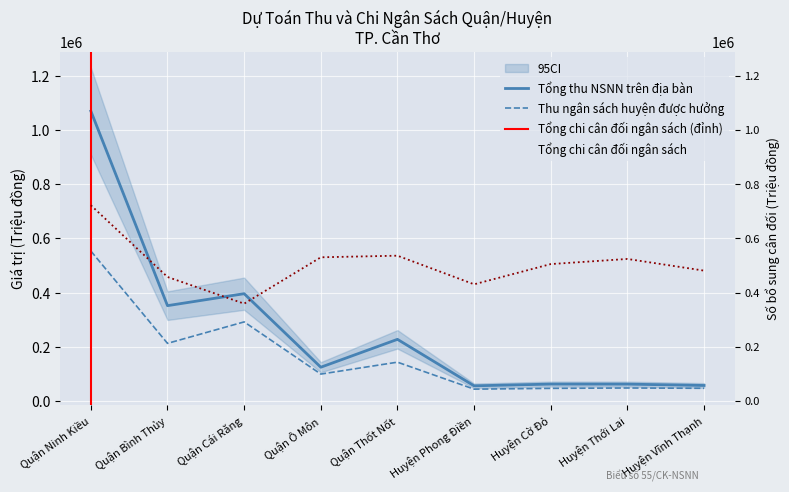

Reading left to right, list all the values displayed in this chart.

Tổng thu NSNN trên địa bàn: 1069000	351500	395600	124500	227300	55900	62300	62200	57200
Thu ngân sách huyện được hưởng: 553046	212439	291651	99193	143125	43666	46591	47906	46829
Tổng chi cân đối ngân sách: 721753	457299	358863	529873	535739	430248	504817	523734	480644